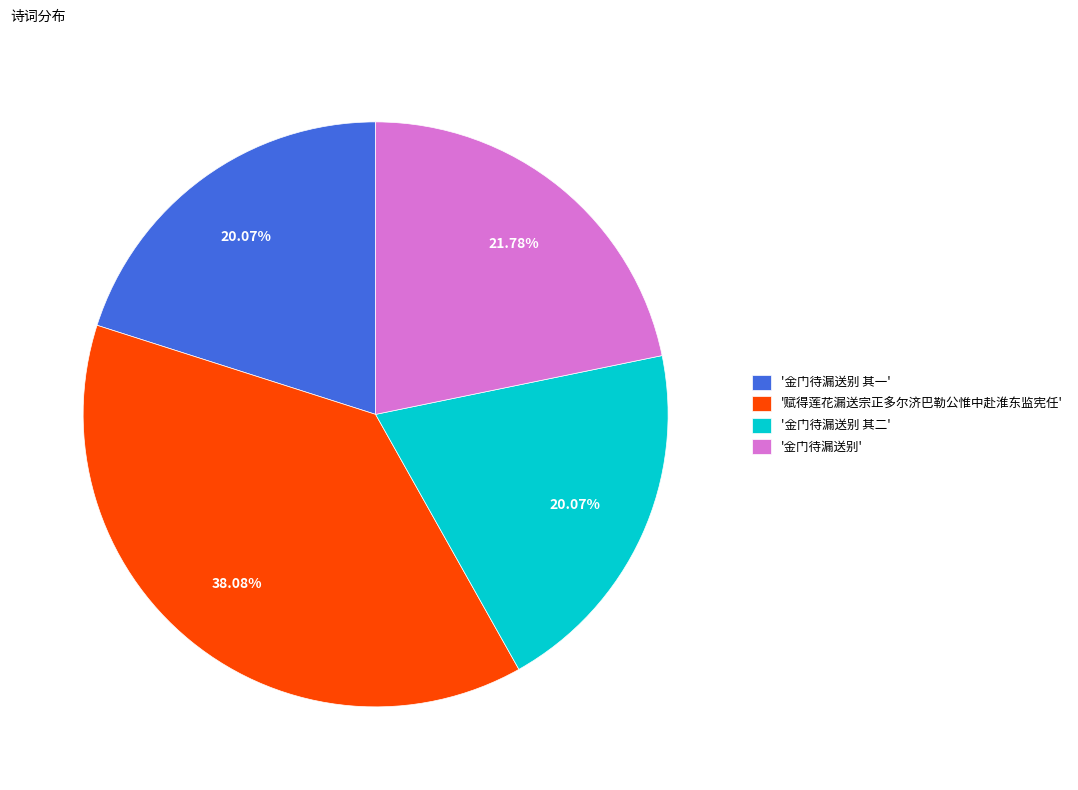

Combined, do '赋得莲花漏送宗正多尔济巴勒公惟中赴淮东监宪任' and '金门待漏送别 其二' account for over 50%?

Yes